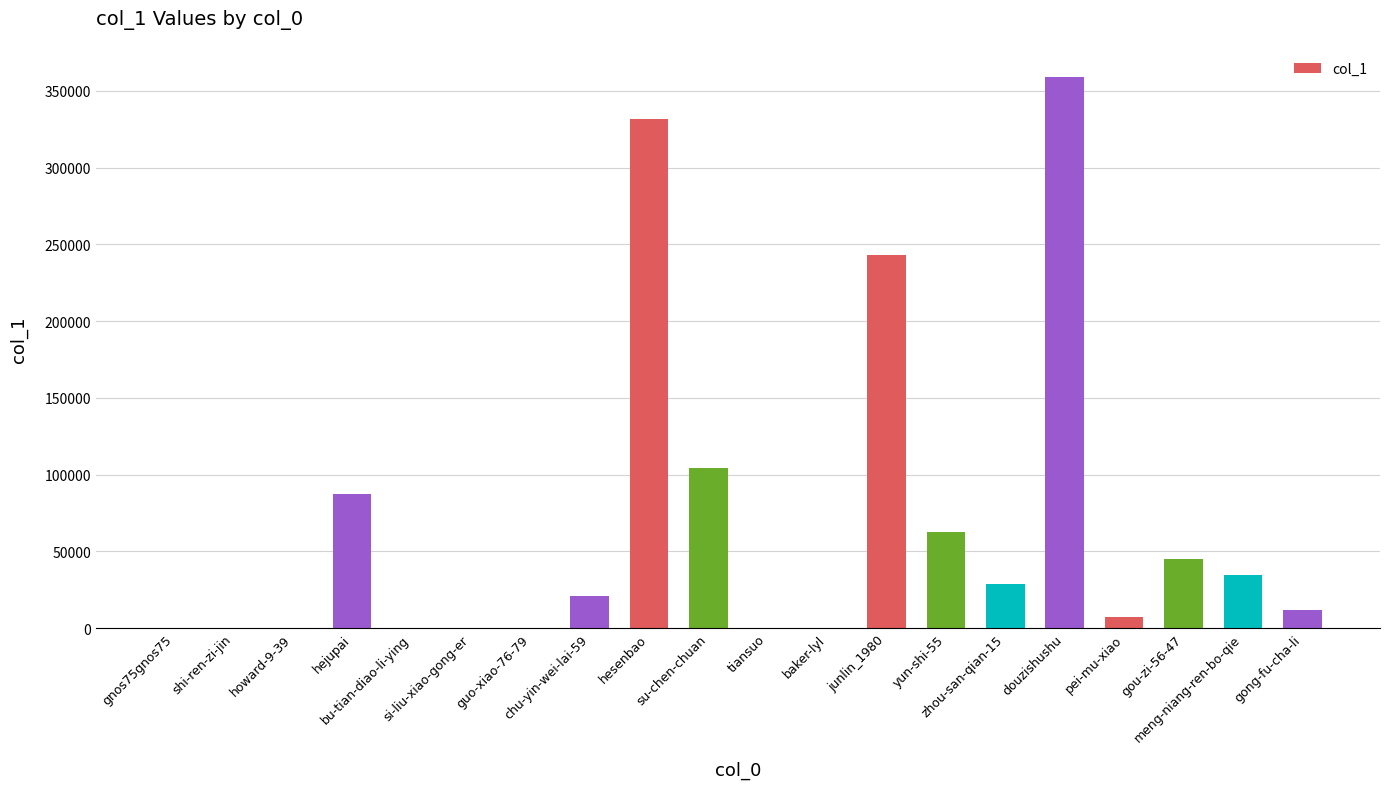

What is the change in value from chu-yin-wei-lai-59 to douzishushu?

+338213